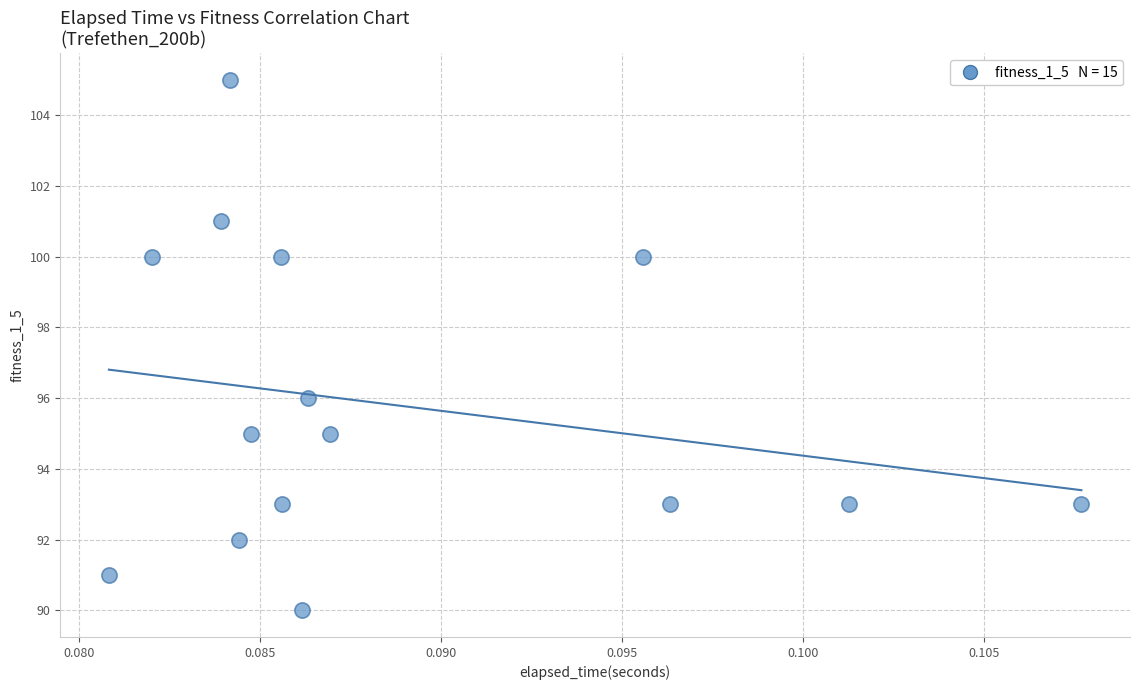

What Y value in the scatter plot is closest to 97?

96